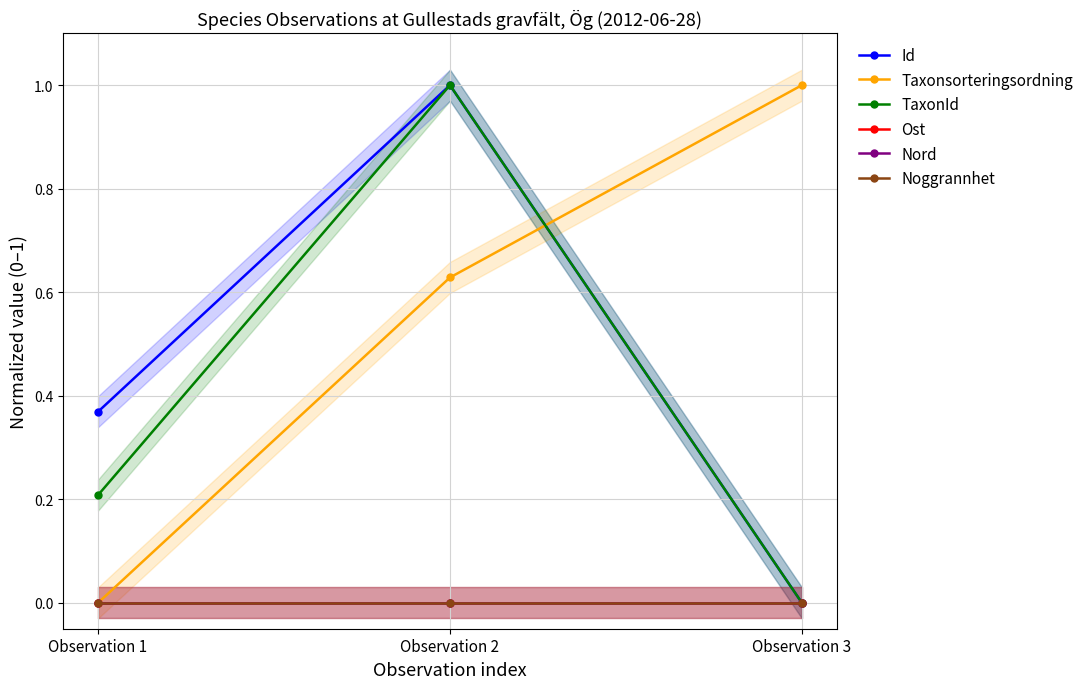

Where is Nord nearest to the value 0?

Observation 1